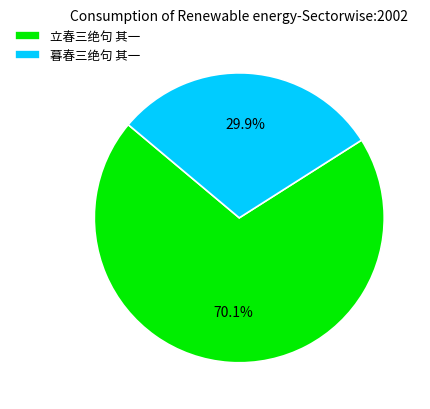

Does 立春三绝句 其一 represent more than half of the total?

Yes